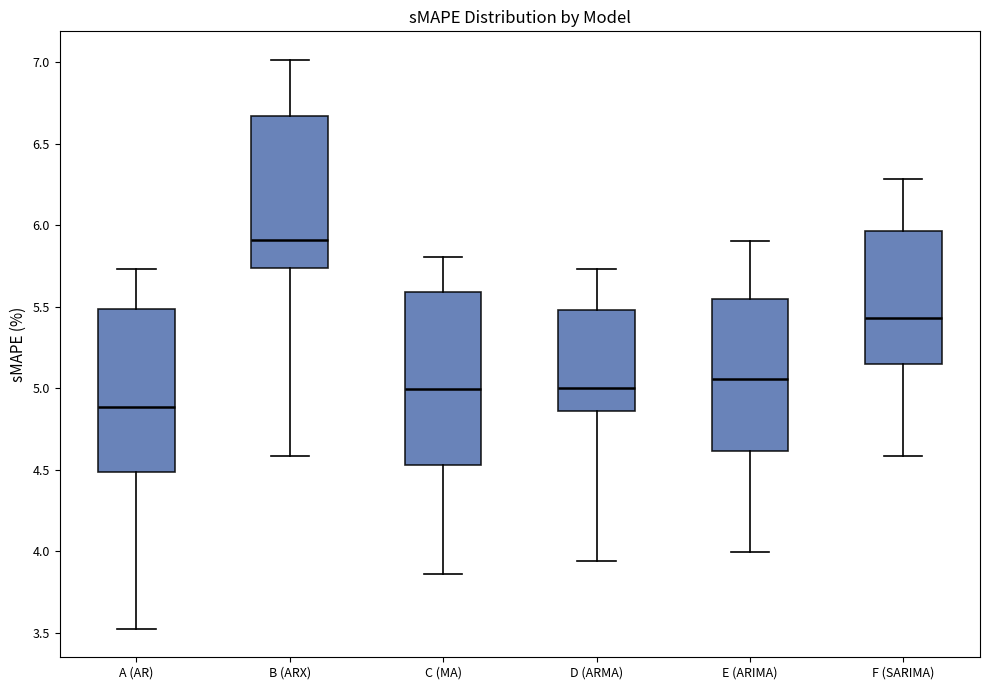

Reading left to right, read every box against the y-axis: the position of its median line, the range the box covers, and the ends of its whiskers. The values are not printed on the chart, so give them approximately, as read against the axis.

A (AR): median 4.90, box 4.50 to 5.50, whiskers 3.50 to 5.75
B (ARX): median 5.90, box 5.75 to 6.65, whiskers 4.60 to 7.00
C (MA): median 5.00, box 4.55 to 5.60, whiskers 3.85 to 5.80
D (ARMA): median 5.00, box 4.85 to 5.50, whiskers 3.95 to 5.75
E (ARIMA): median 5.05, box 4.60 to 5.55, whiskers 4.00 to 5.90
F (SARIMA): median 5.45, box 5.15 to 5.95, whiskers 4.60 to 6.30